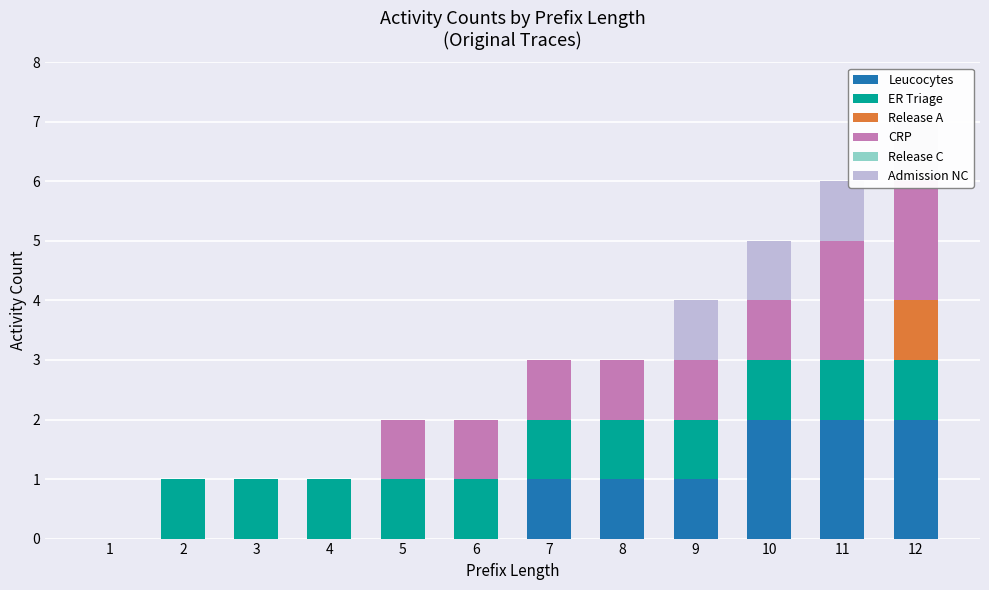

The value of Release A at 10 is 0. True or false?

True